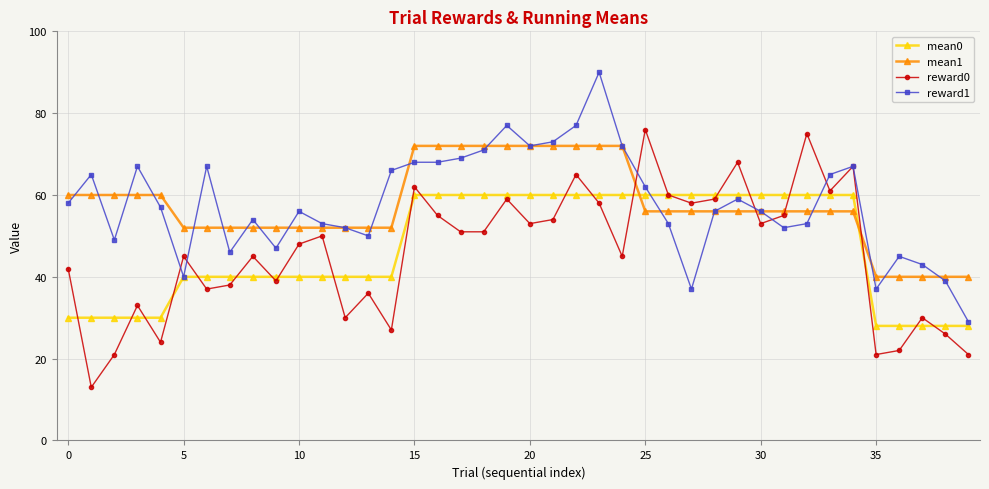

How many lines are shown in the chart?

4